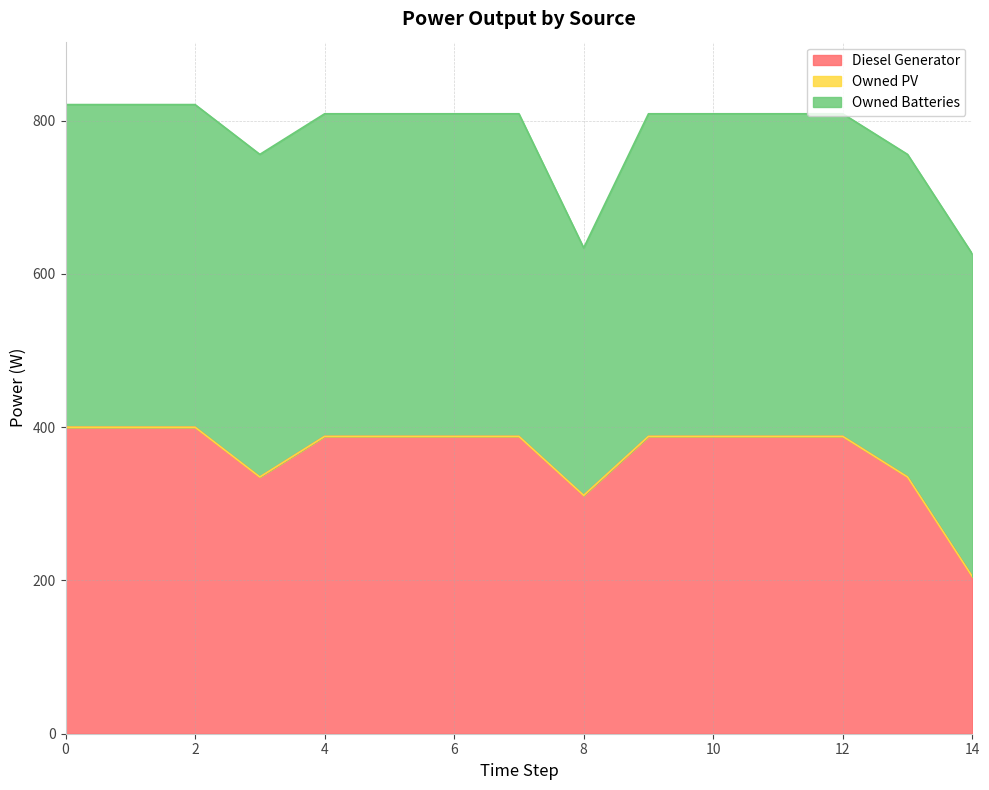

Where is the first local minimum for Diesel Generator?

3